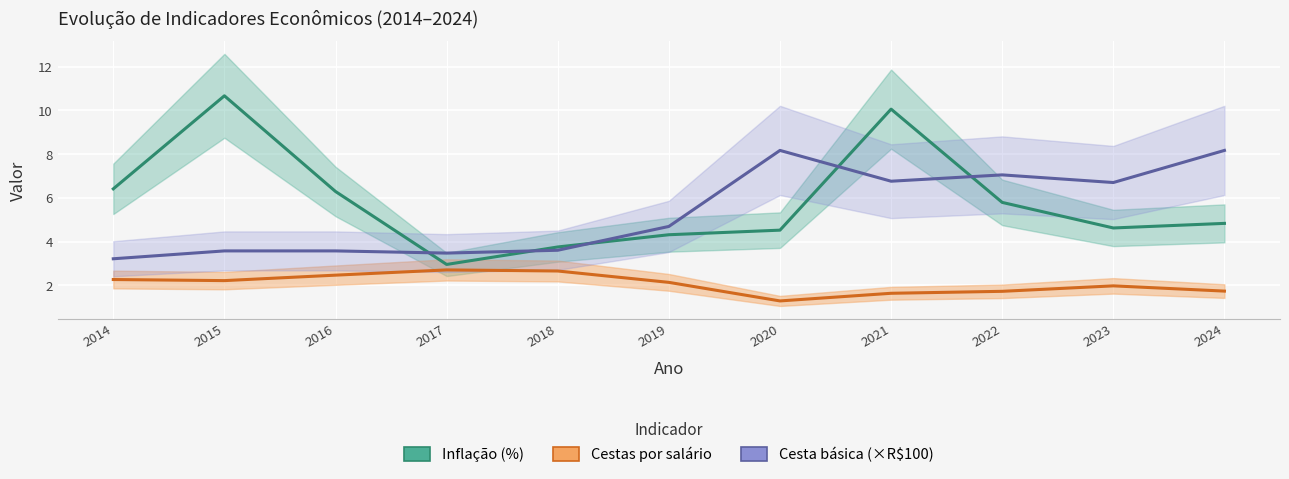

How many data points in Cesta básica (×R$100) are less than 4?

5